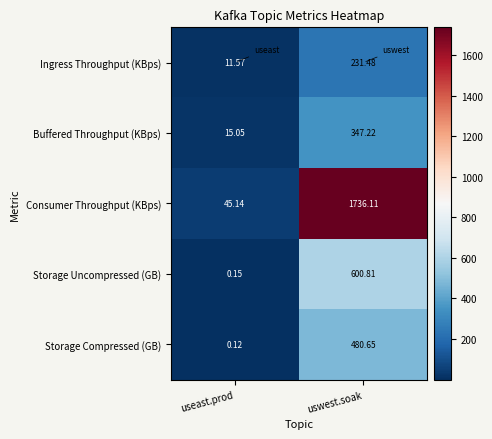

Where does the Storage Uncompressed (GB) series first go above 600?

uswest.soak